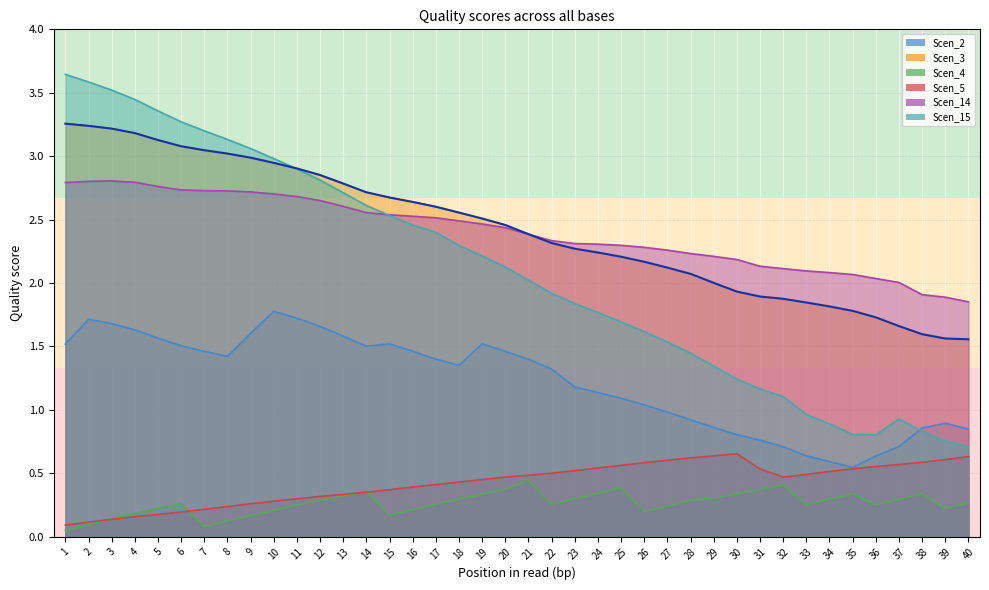

Which category has the lowest value across all series?

1